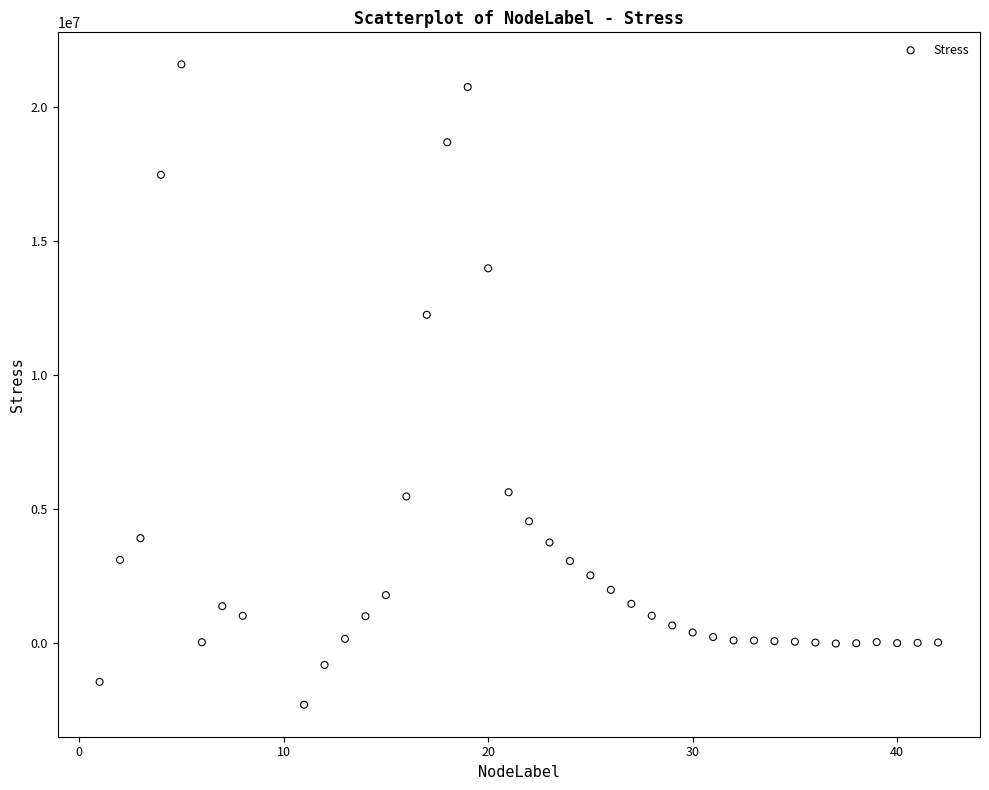

What Y value in the scatter plot is closest to 9640490?

12243300.0